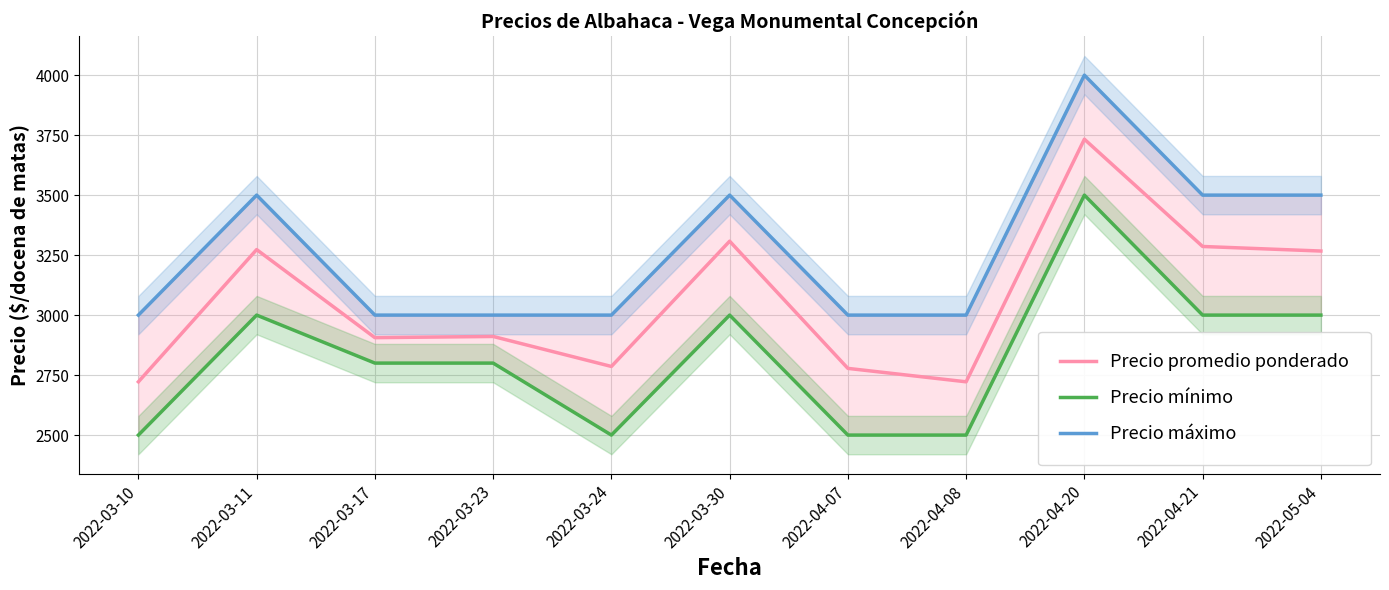

Reading left to right, list all the values displayed in this chart.

Precio promedio ponderado: 2722	3273	2906	2911	2786	3308	2778	2722	3733	3286	3267
Precio mínimo: 2500	3000	2800	2800	2500	3000	2500	2500	3500	3000	3000
Precio máximo: 3000	3500	3000	3000	3000	3500	3000	3000	4000	3500	3500